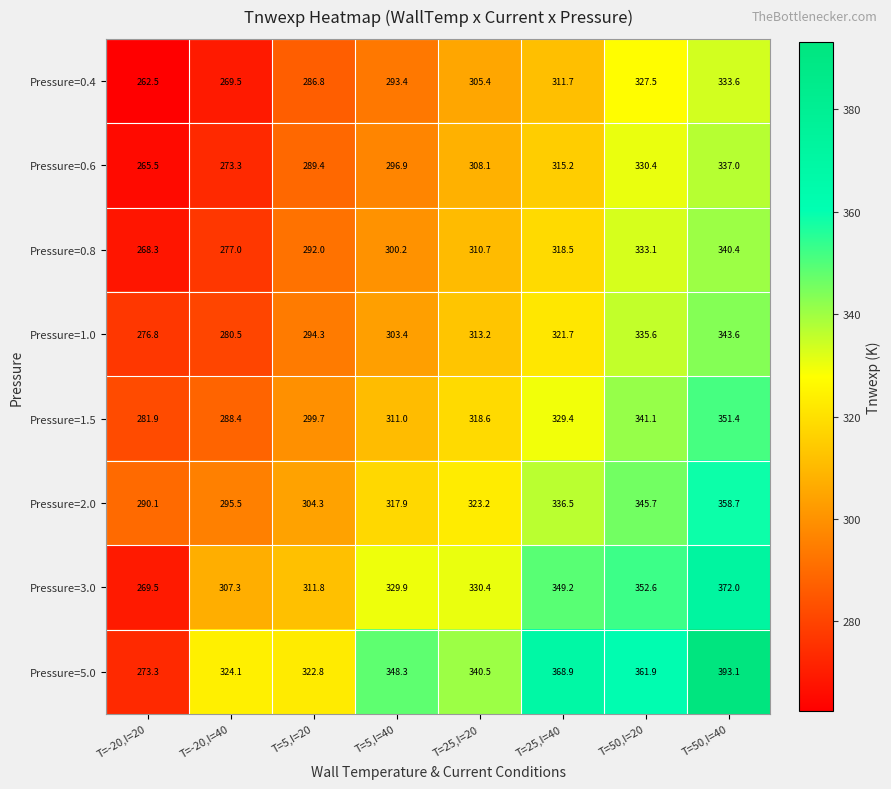

Rank the series by their maximum value, from lowest to highest.

Pressure=0.4, Pressure=0.6, Pressure=0.8, Pressure=1.0, Pressure=1.5, Pressure=2.0, Pressure=3.0, Pressure=5.0